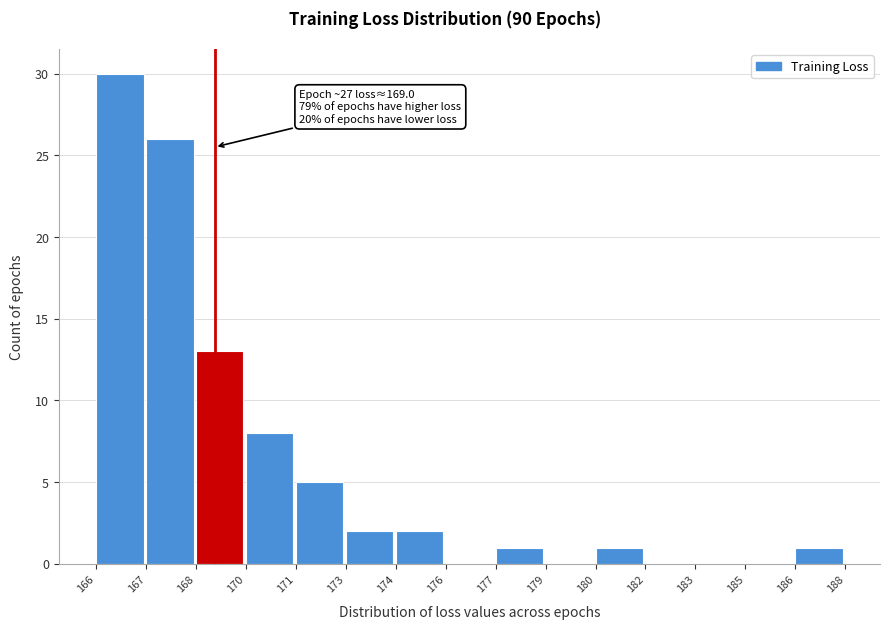

Reading left to right, extract all data points from this chart.

166=30	167=26	168=13	170=8	171=5	173=2	174=2	176=0	177=1	179=0	180=1	182=0	183=0	185=0	186=1